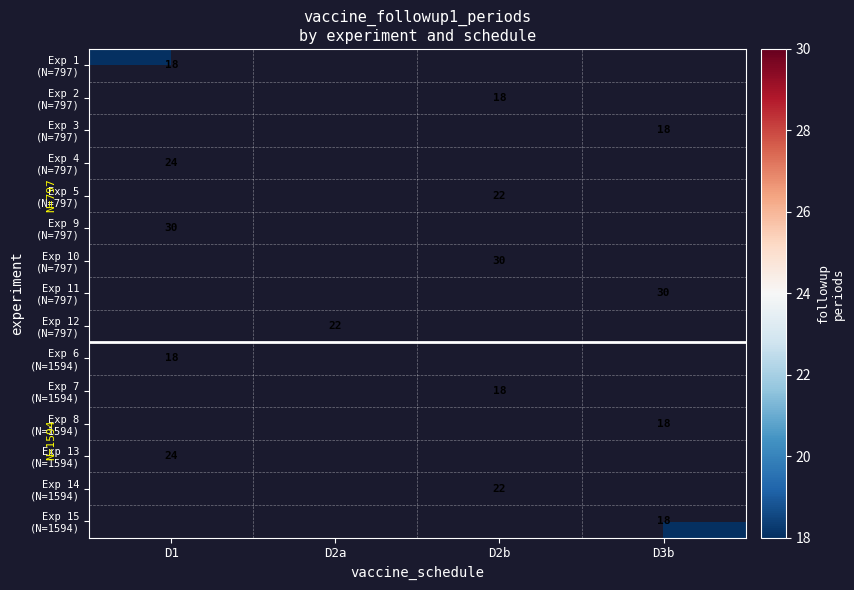

Which has a higher value, D2a or D2b?

D2b